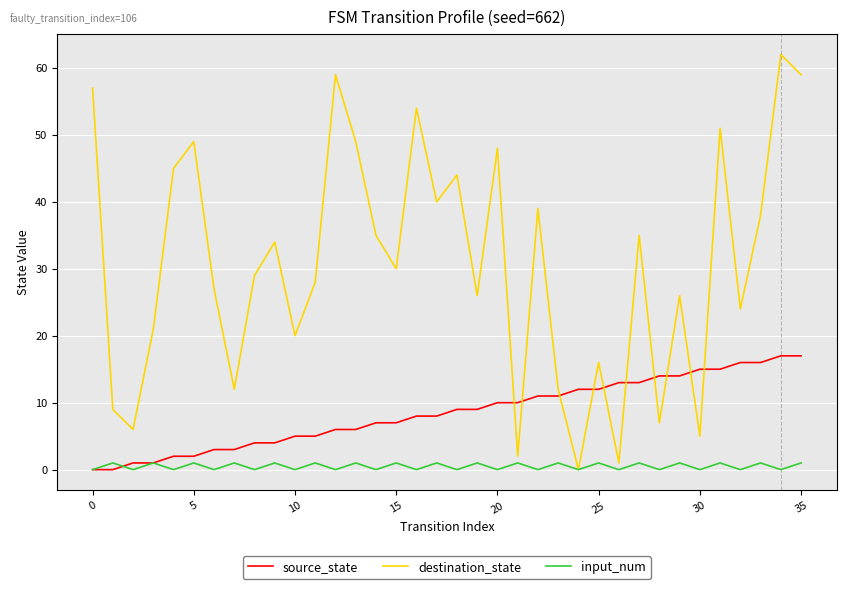

Which series has the largest range (max minus min)?

destination_state